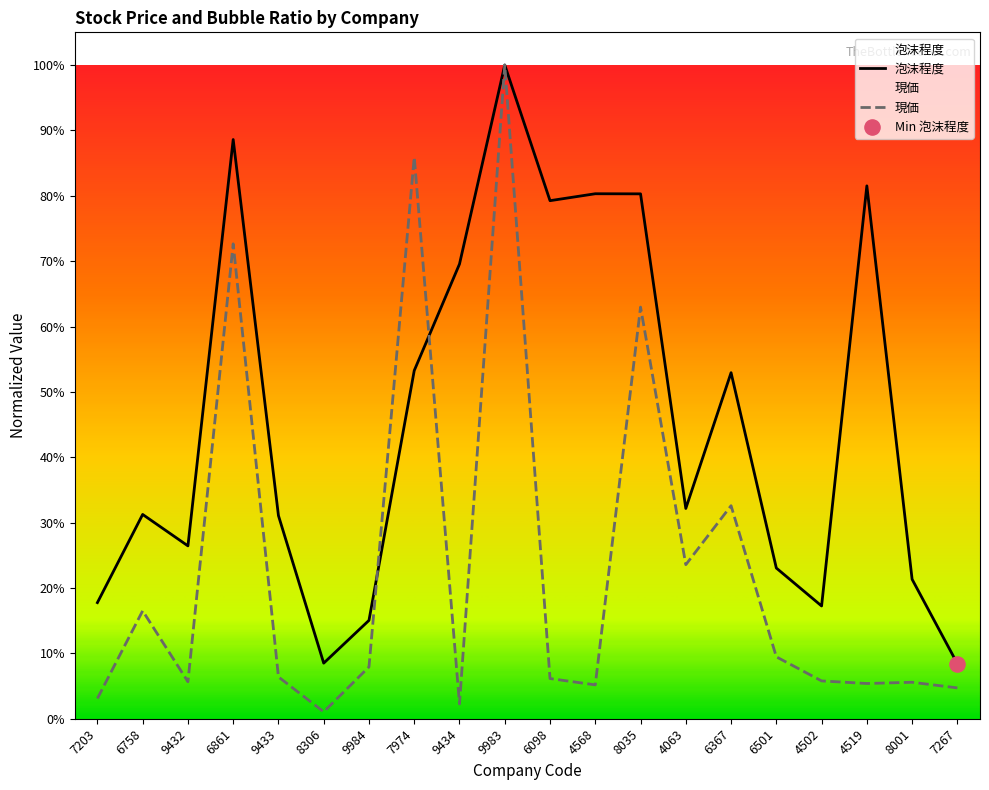

At which category is the sum across all series the highest?

9983